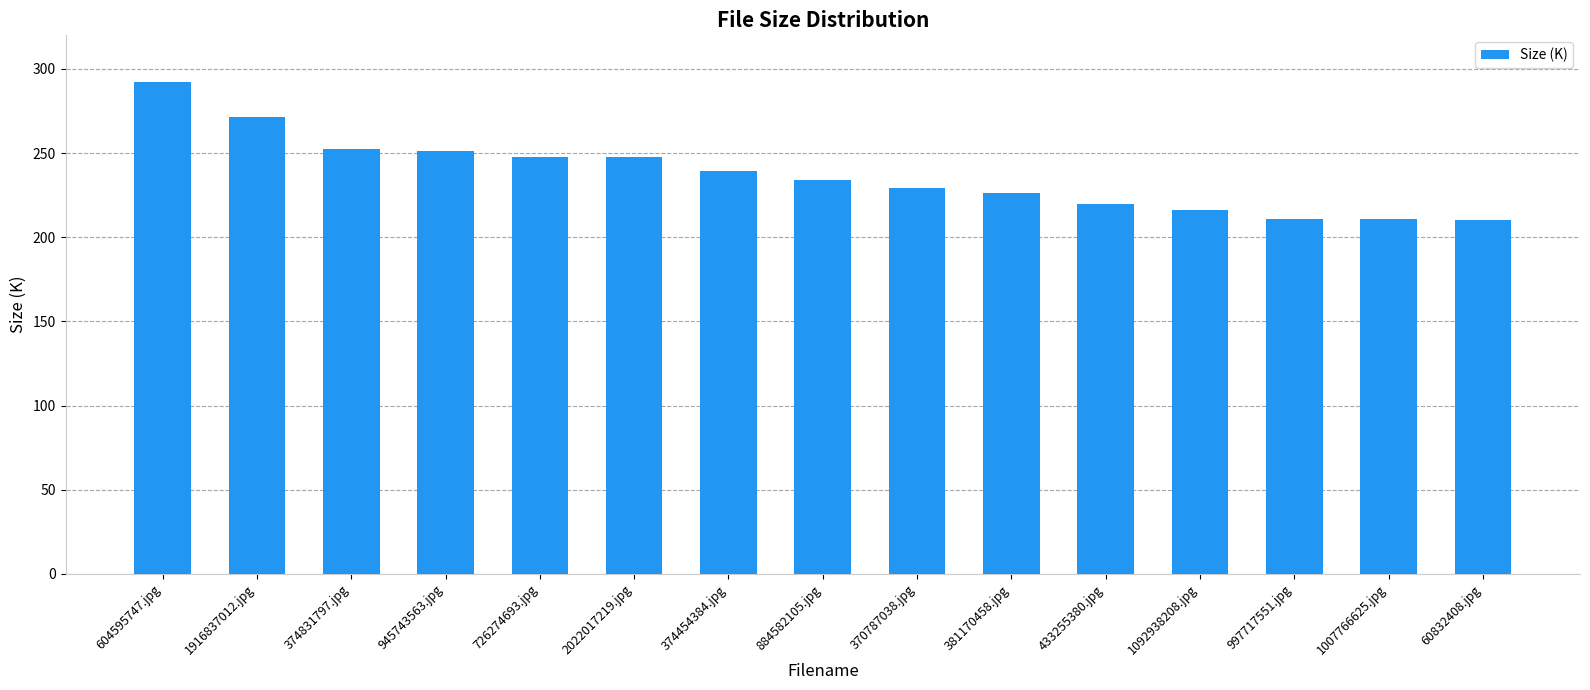

How many bars are there in total?

15